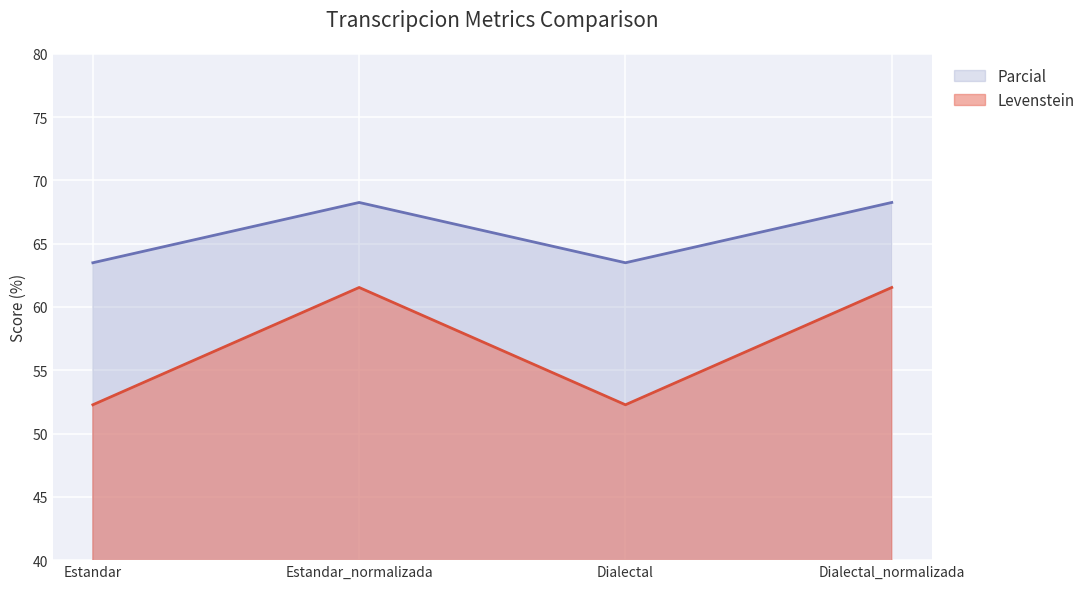

What is the spread (max minus min) of values at Dialectal_normalizada?

6.7